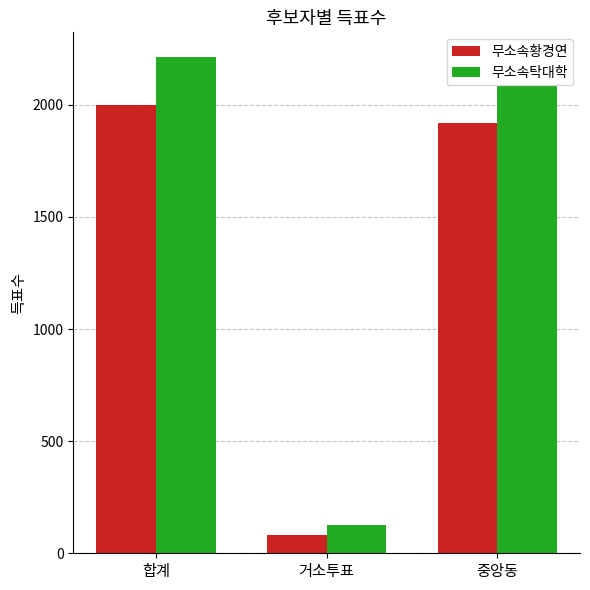

List the series in order of their peak value, lowest first.

무소속황경연, 무소속탁대학